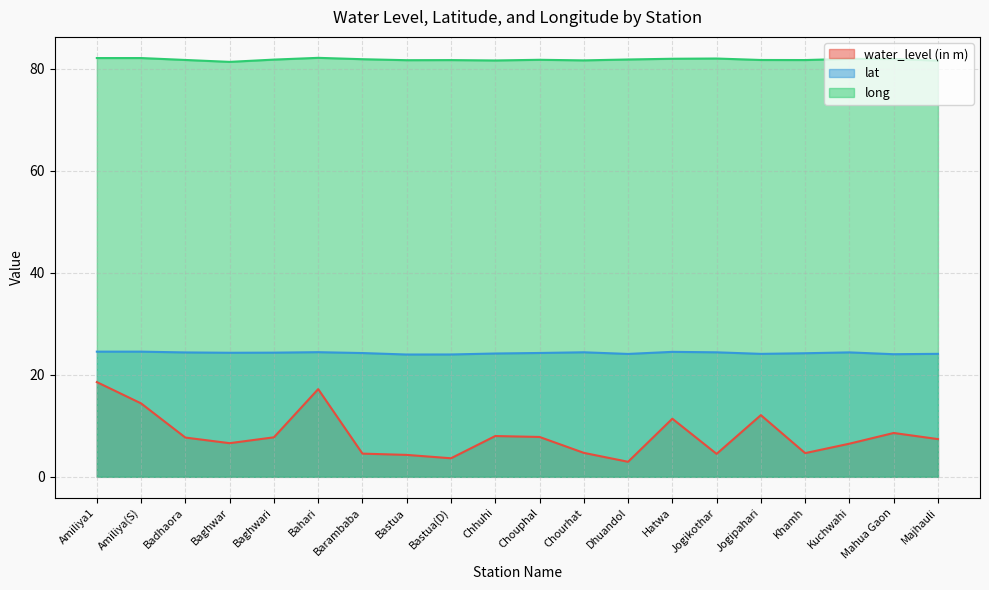

The value of long at Khamh is 81.7. True or false?

True